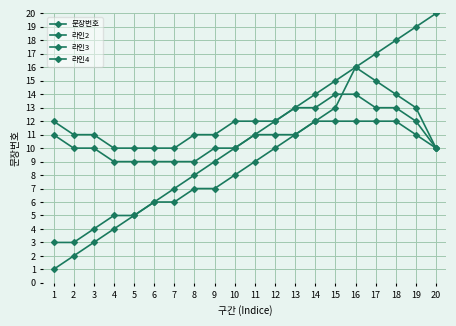

At which label is 라인4 closest to 12?

1